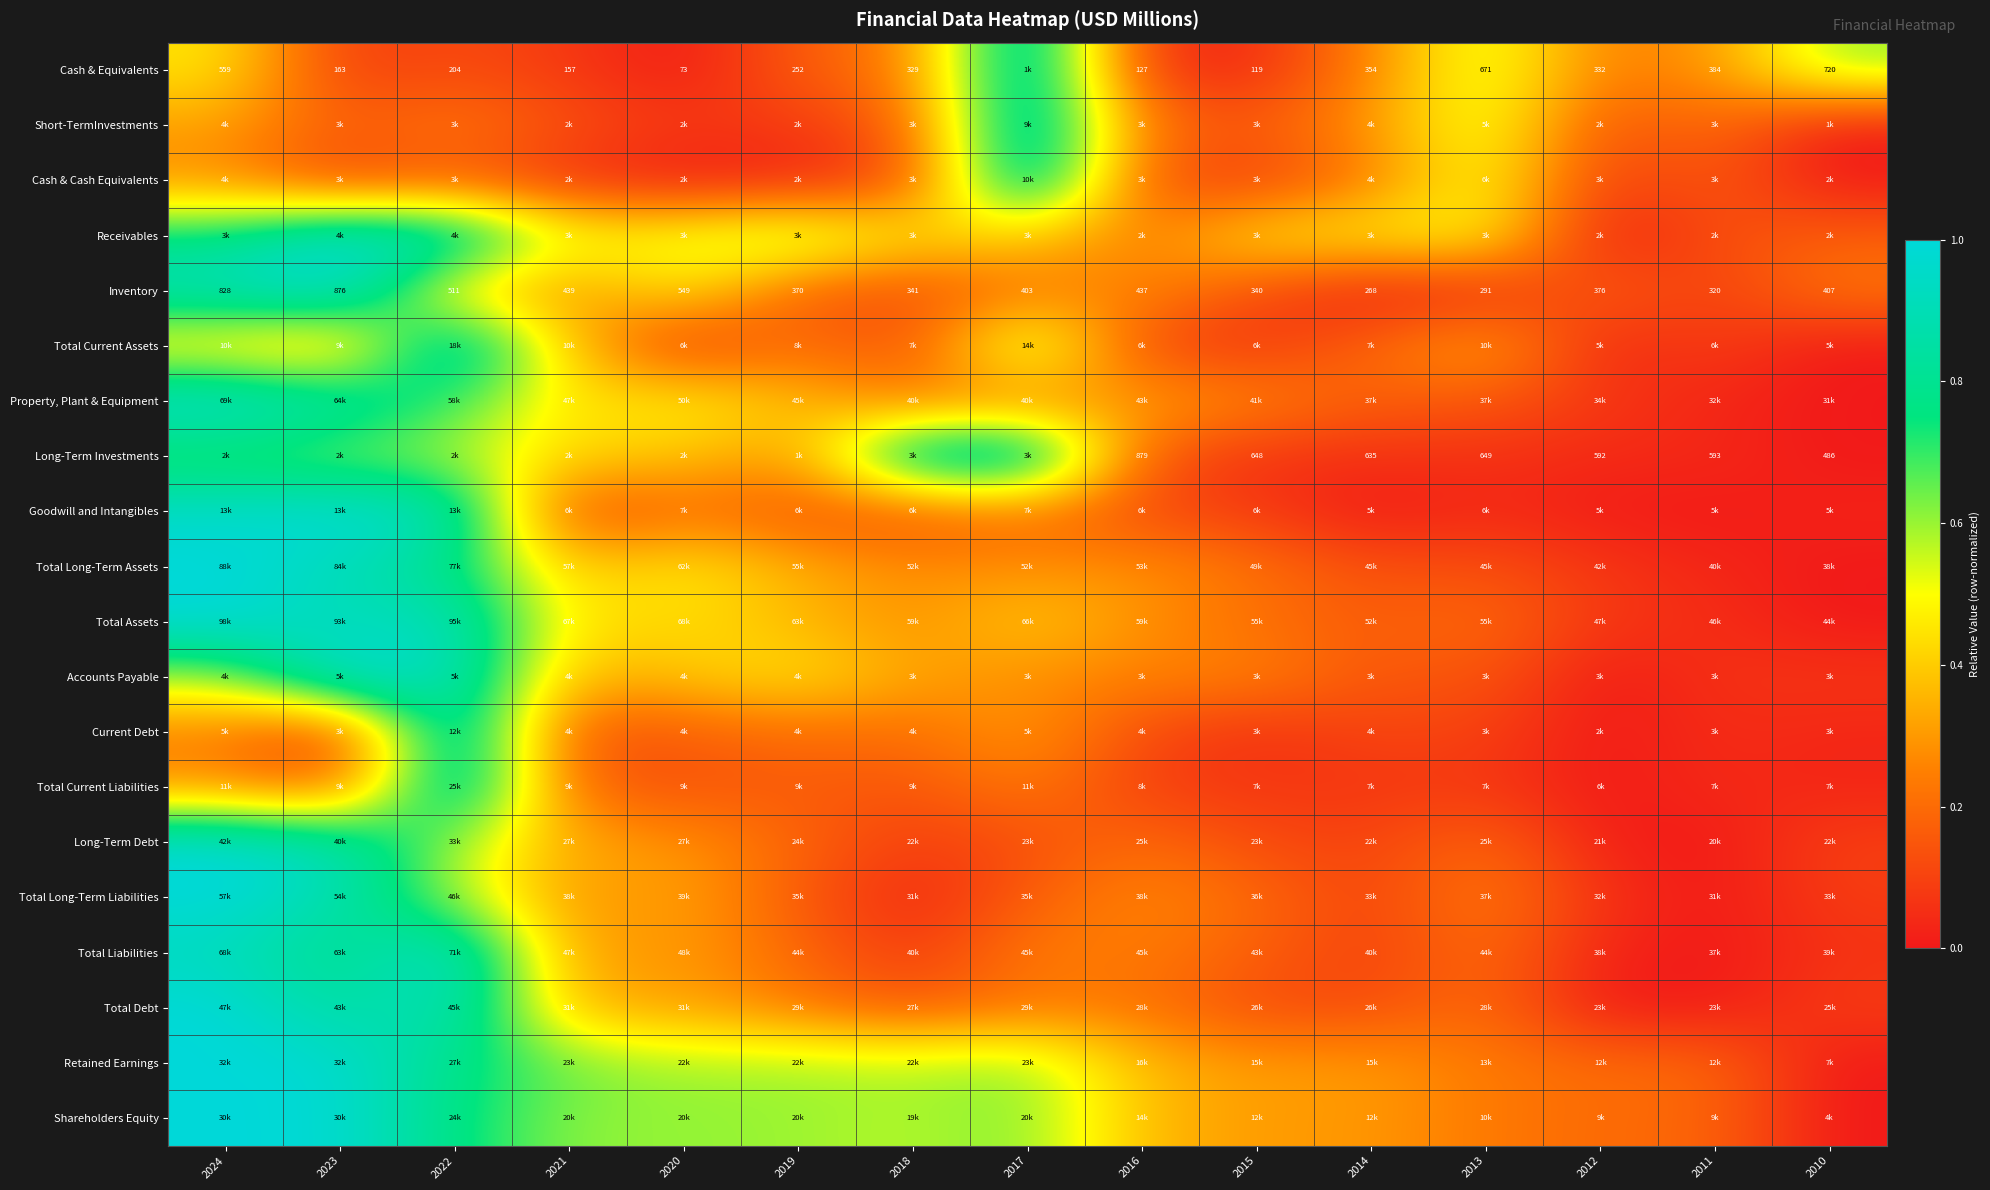

At which label is Total Current Liabilities closest to 0?

2012